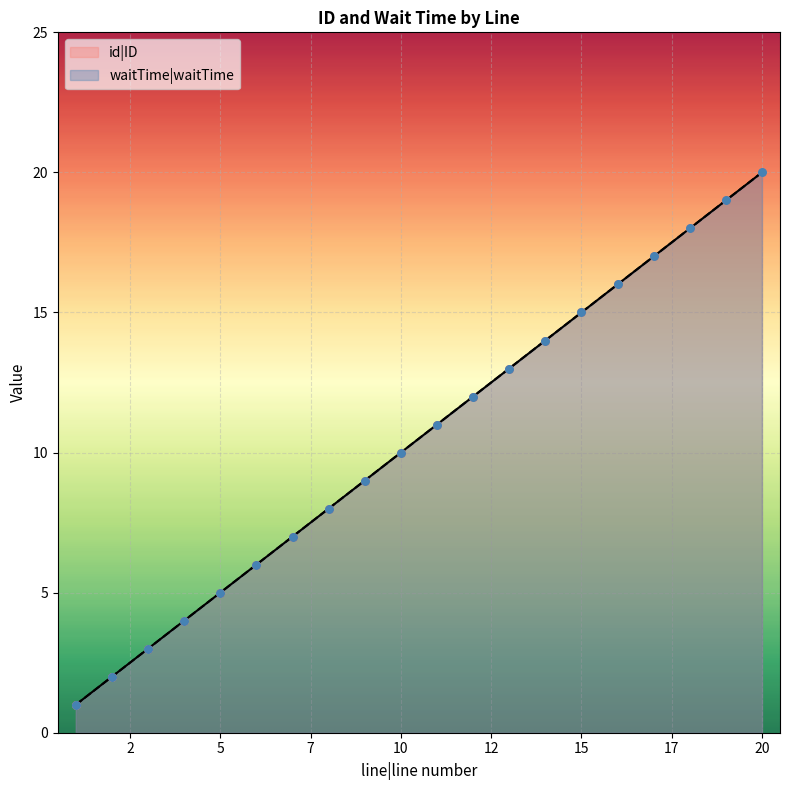

Which series has the widest spread of Y values?

id|ID